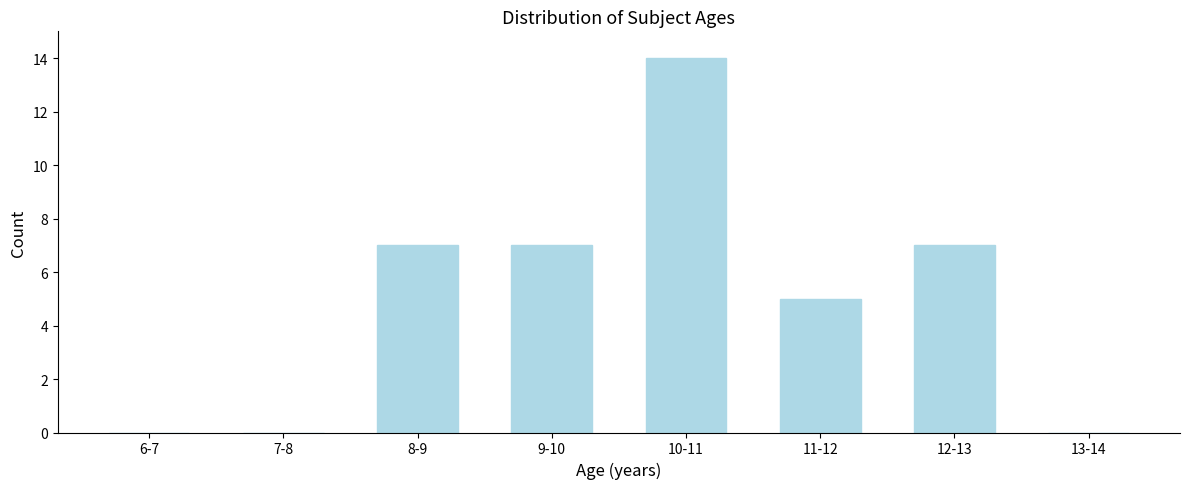

Reading left to right, extract all data points from this chart.

6-7=0	7-8=0	8-9=7	9-10=7	10-11=14	11-12=5	12-13=7	13-14=0